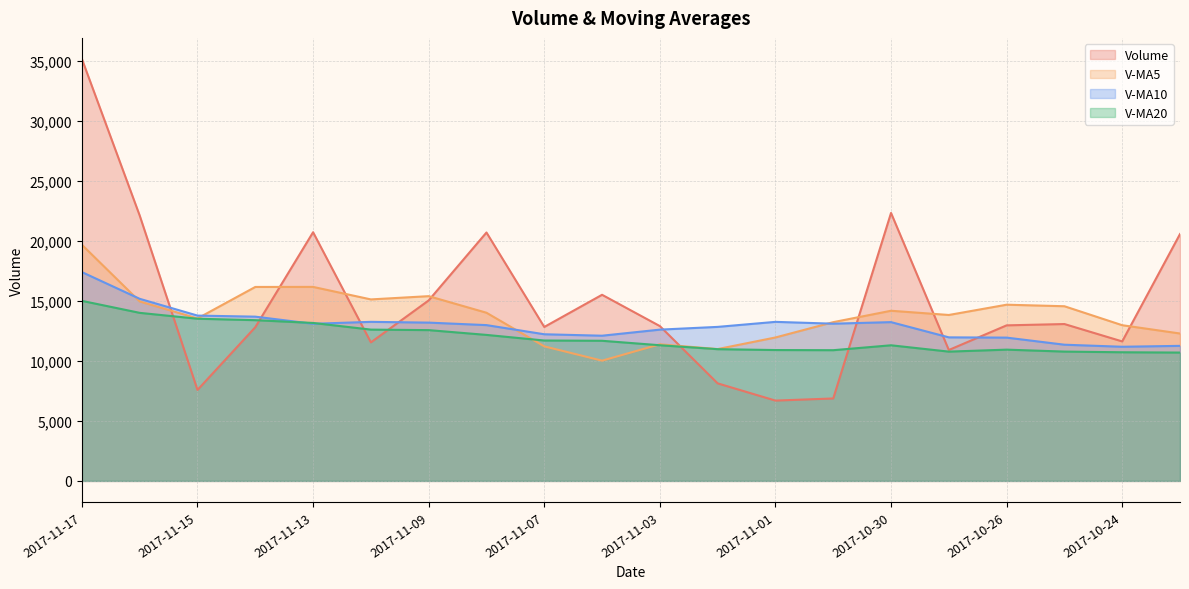

The volume series shows 10831.1 at 2017-11-02. True or false?

False